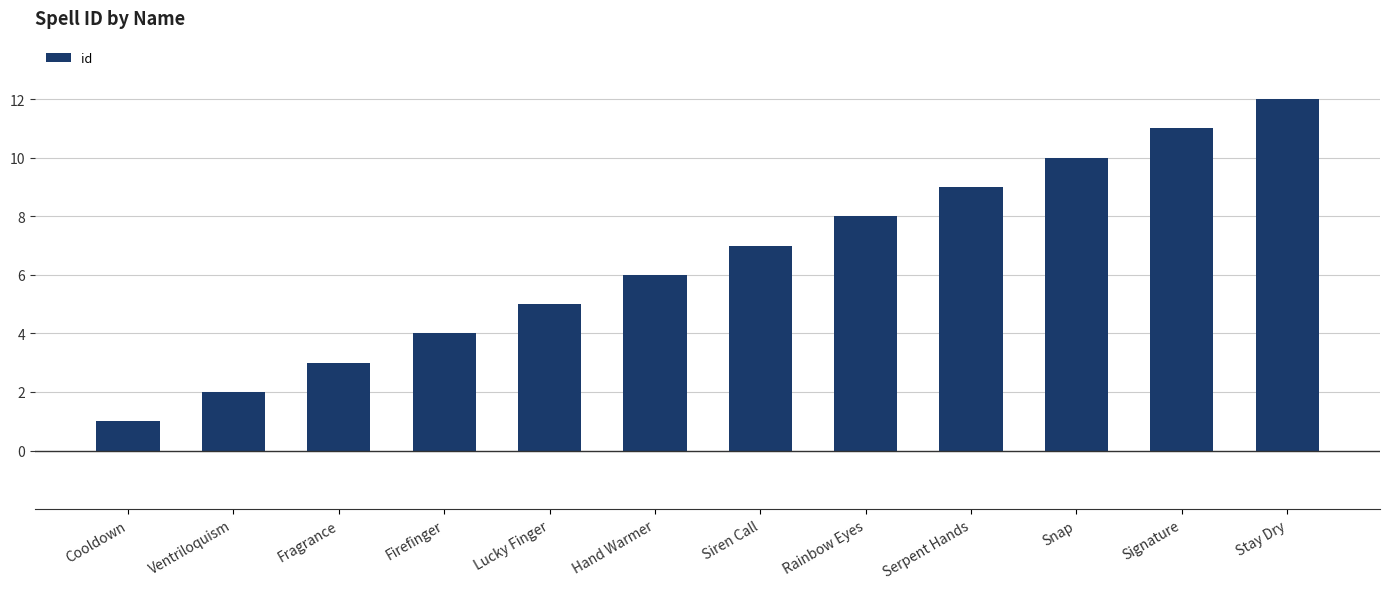

Where is the data nearest to the value 6?

Hand Warmer